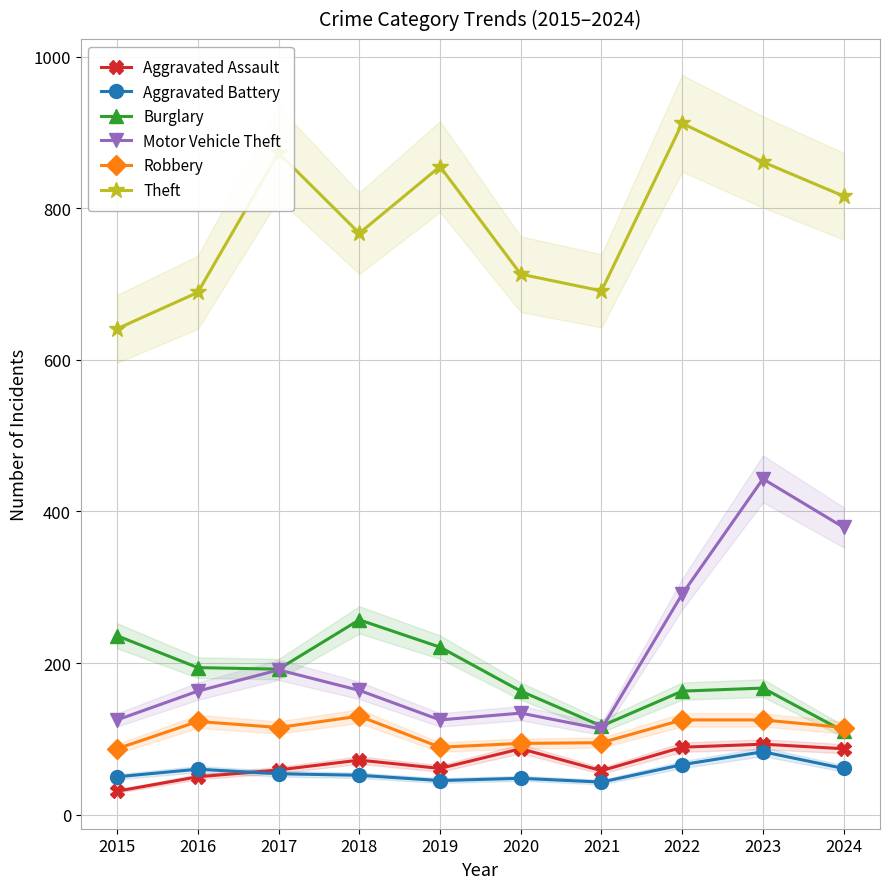

What is the value of the Aggravated Assault point at the 7th from the left?

58